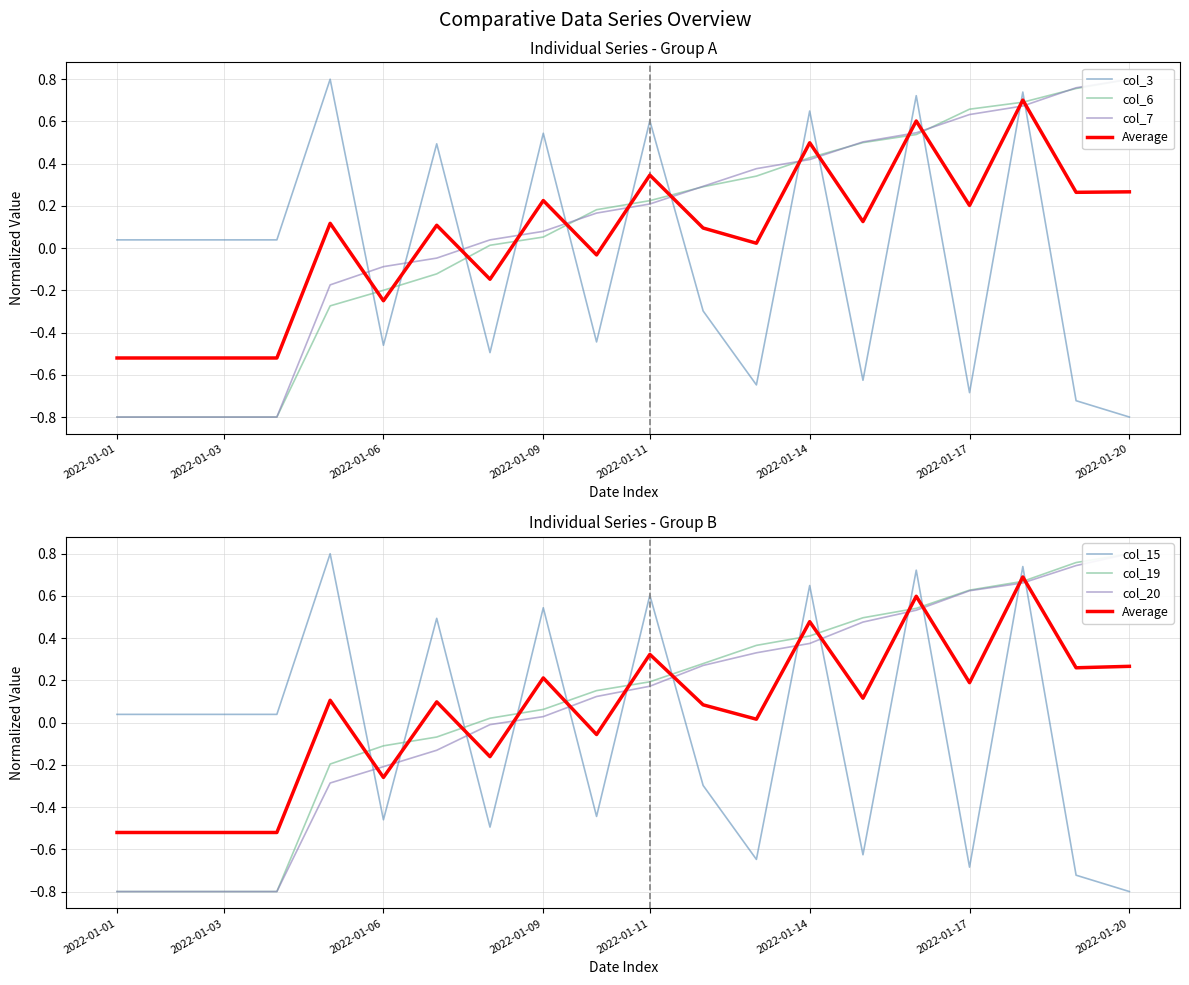

What is the total value across all series at 2022-01-02?

-3.1